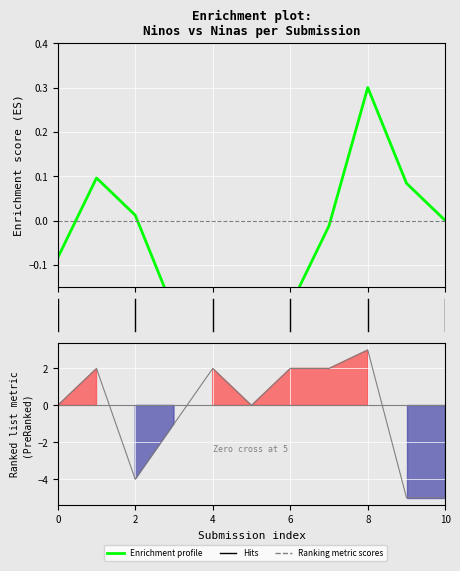

Which category has the highest value in the Enrichment profile series?

8